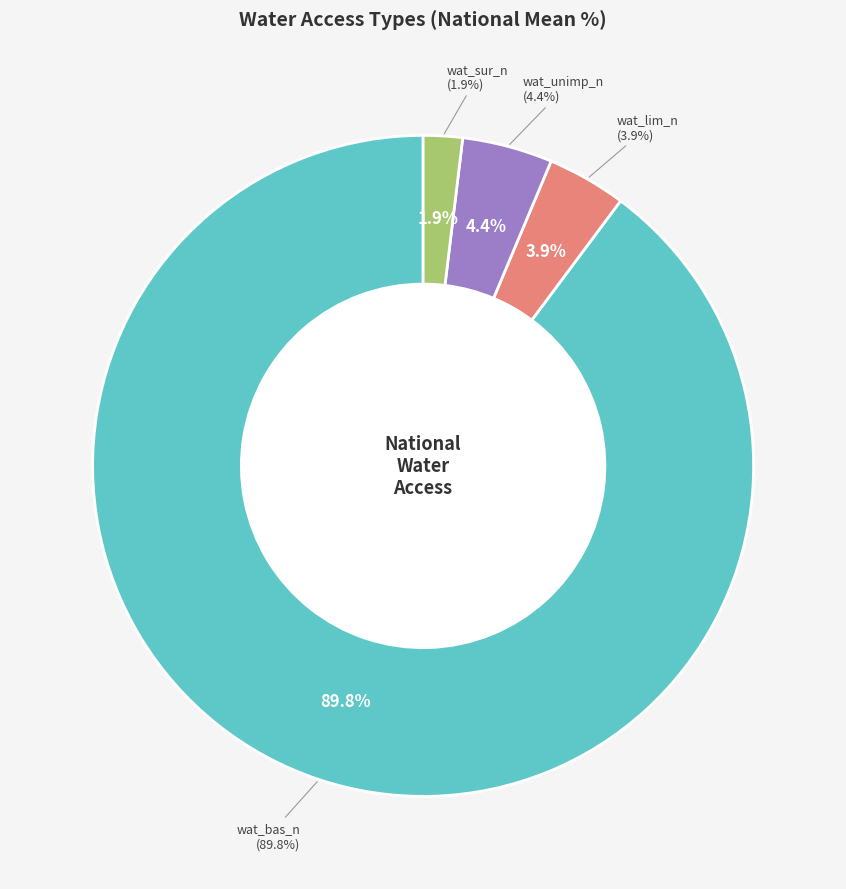

Count the number of slices in the pie.

4